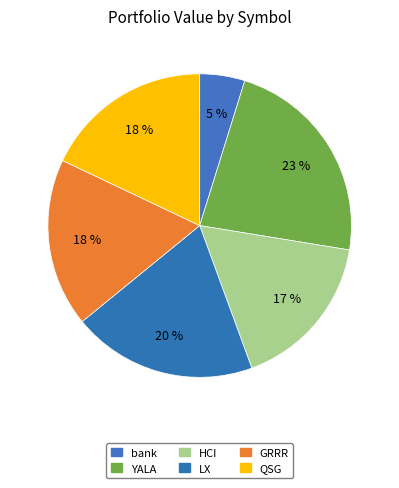

Which has a higher value, YALA or bank?

YALA